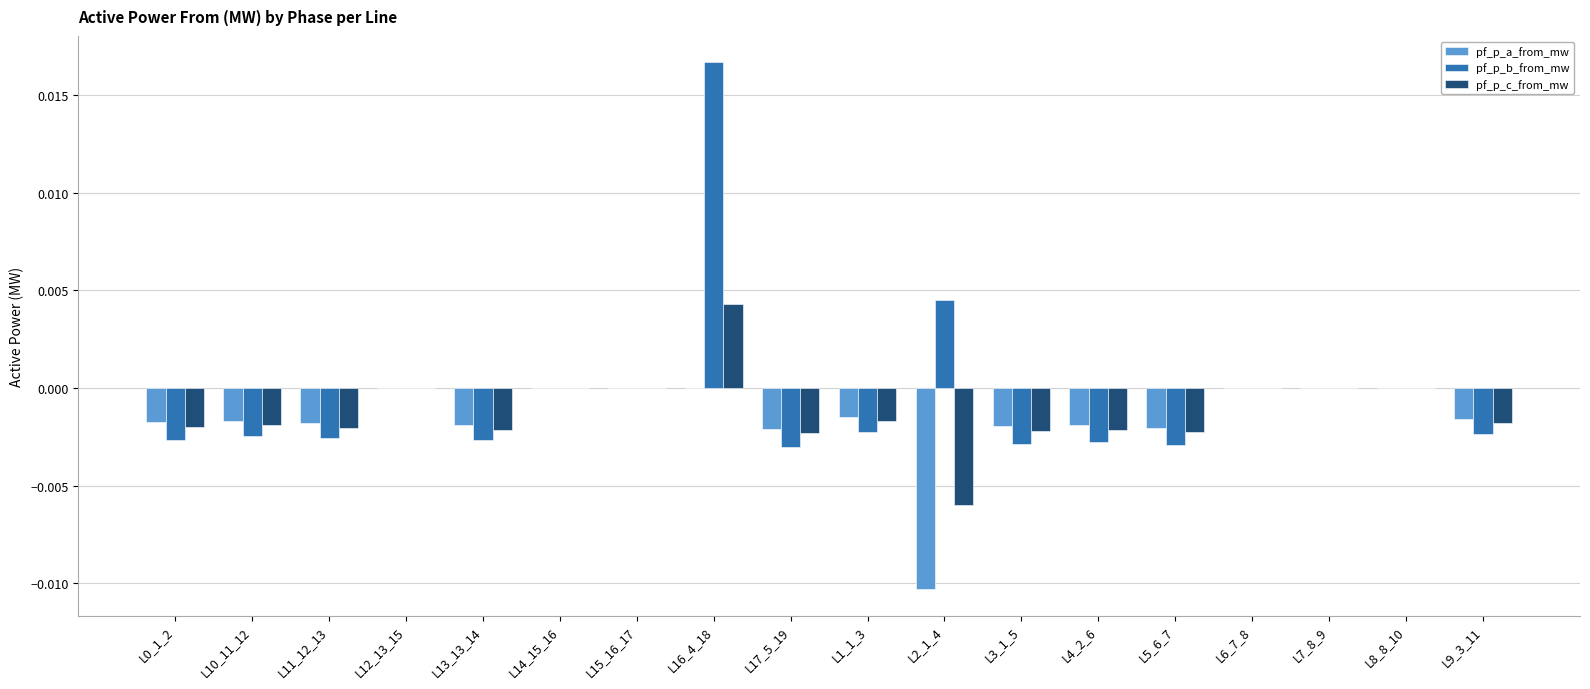

Is the value of pf_p_b_from_mw at L4_2_6 greater than the value of pf_p_c_from_mw at L10_11_12?

No